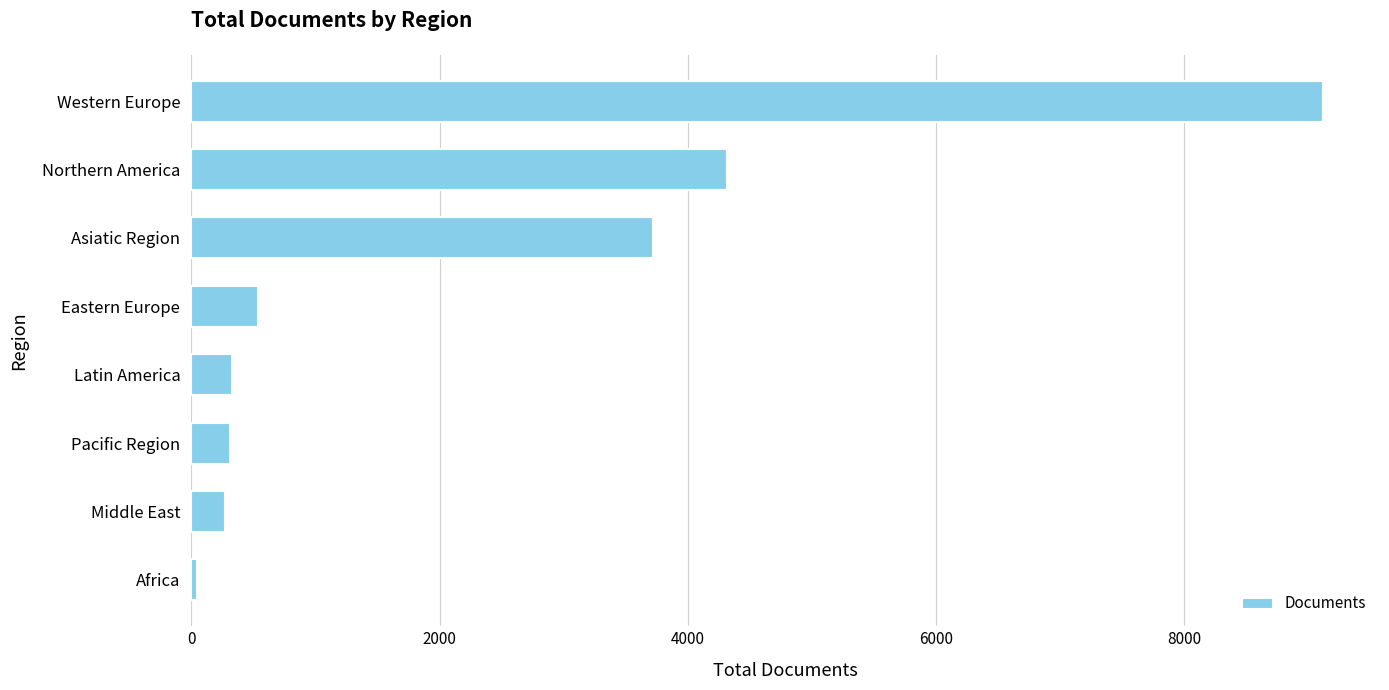

What is the change in value from Asiatic Region to Northern America?

+593